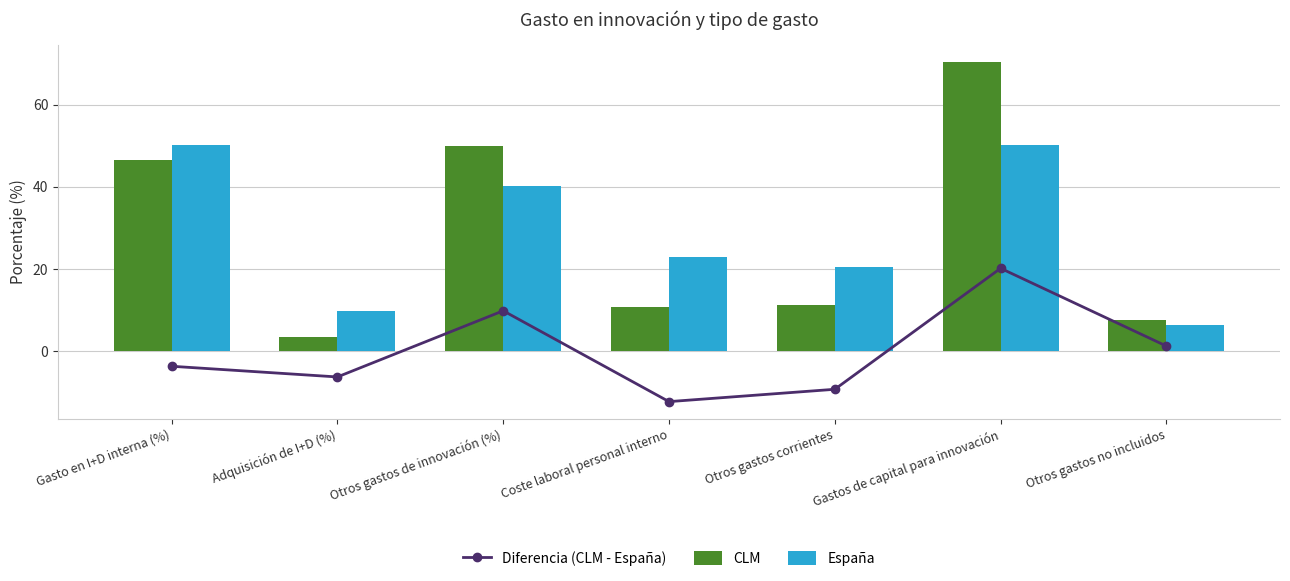

What is the label of the 1st bar from the right?

Otros gastos no incluidos